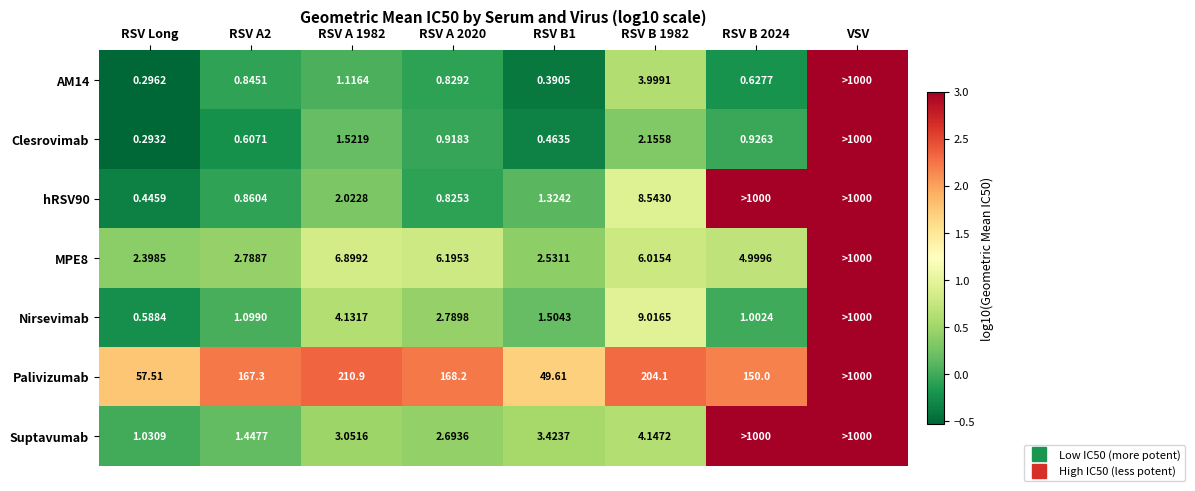

What value does the Nirsevimab series have at VSV?

3.0